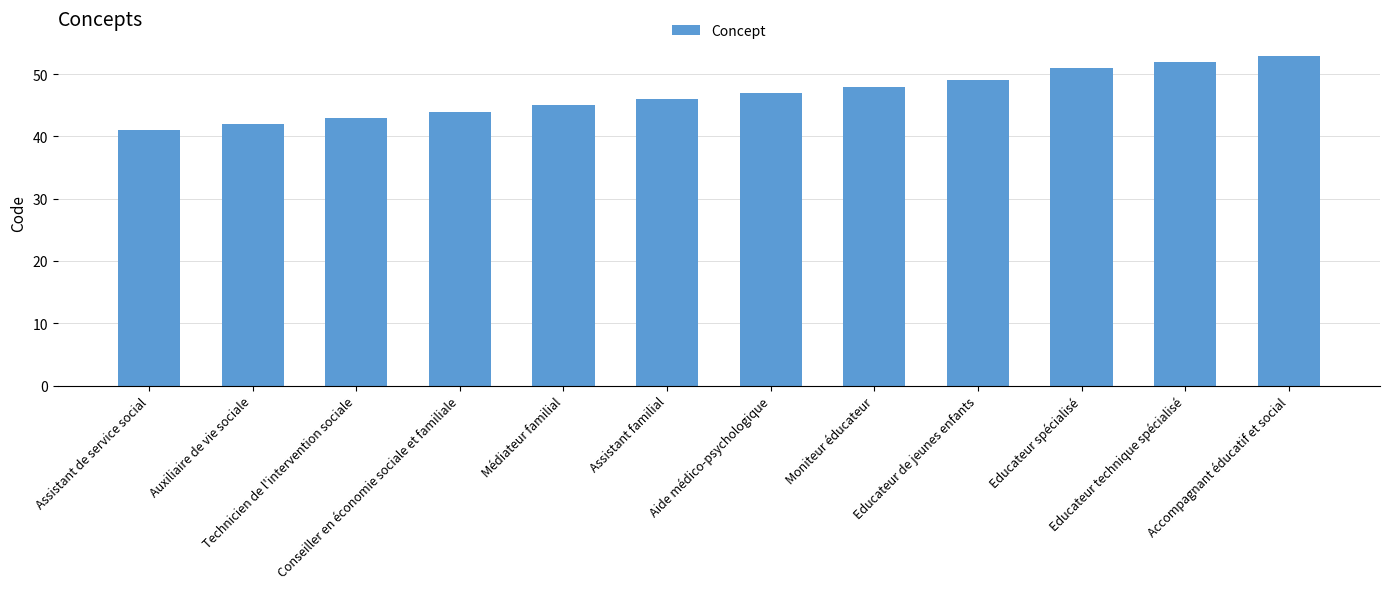

What is the sum of the values at Moniteur éducateur and Médiateur familial?

93